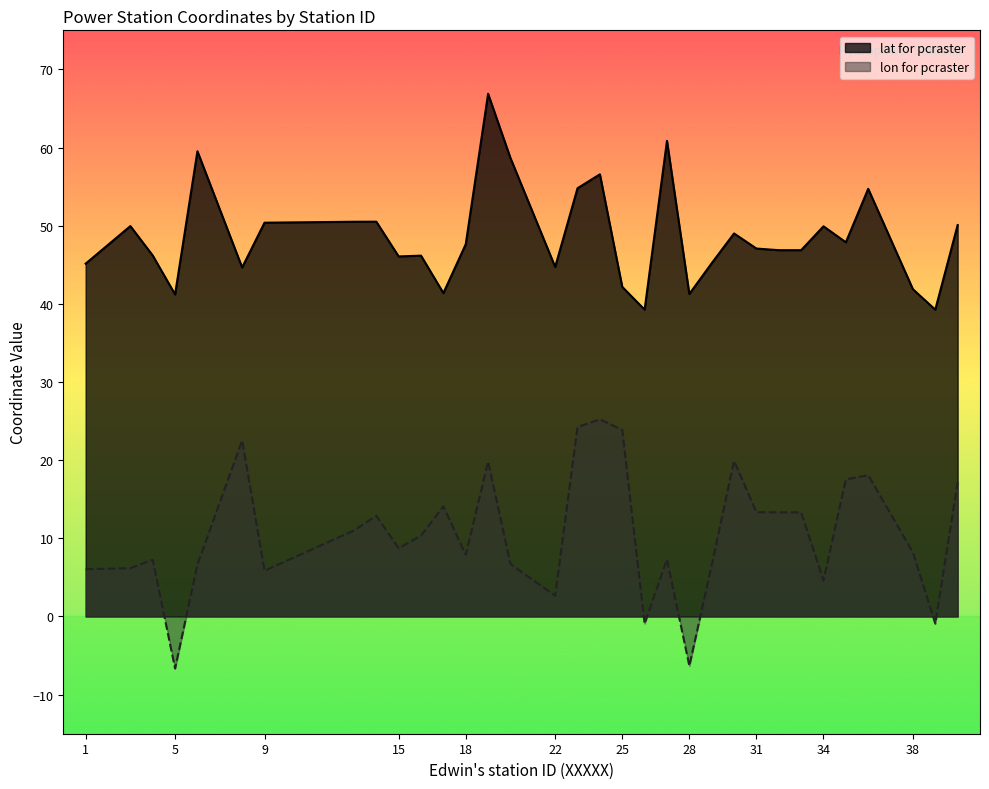

Between 20 and 35, which is larger?

20